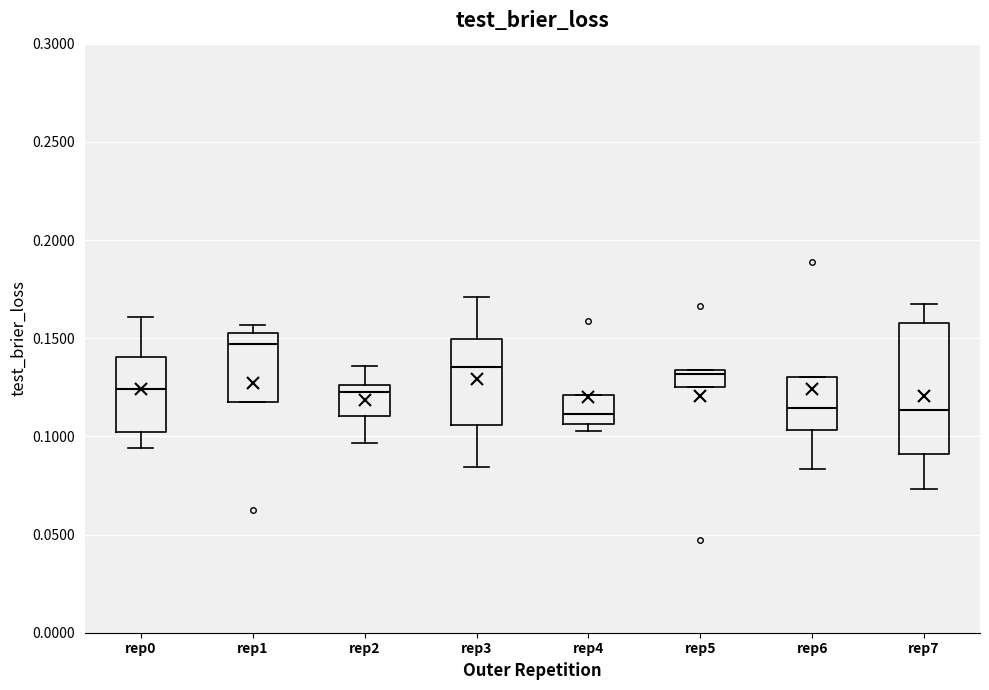

Where does the median line of the box for rep5 sit on the y-axis? The values are not printed on the chart, so give them approximately, as read against the axis.

0.130